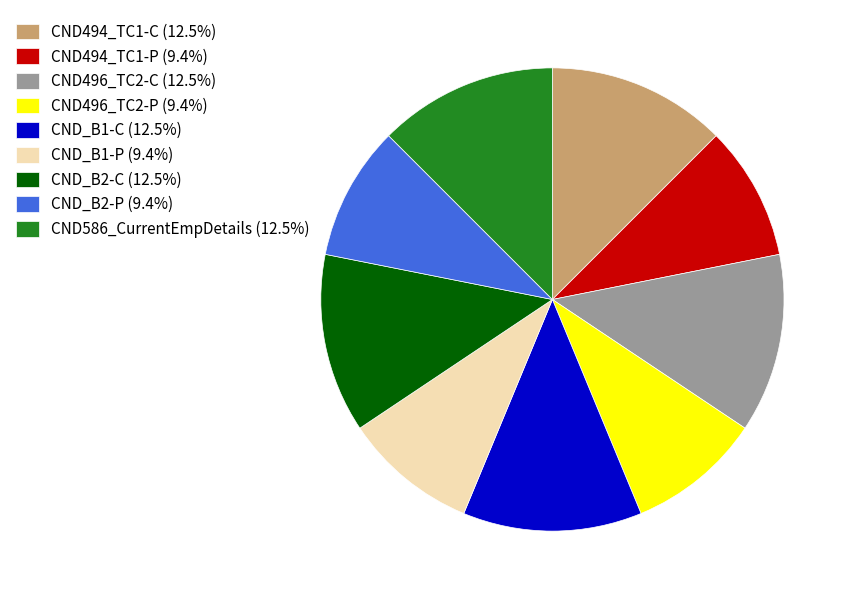

Is there any slice that represents more than half of the pie?

No